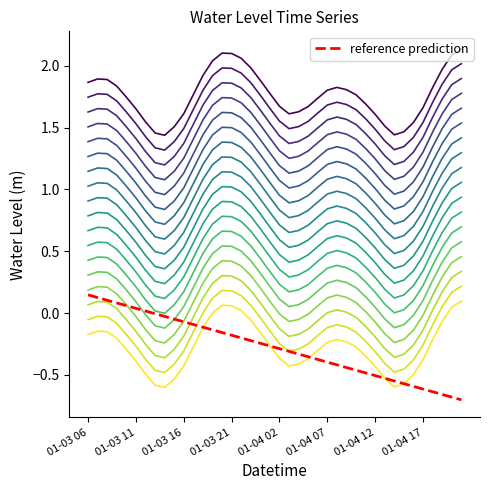

Which category has the highest value across all series?

2023-01-04 21:00